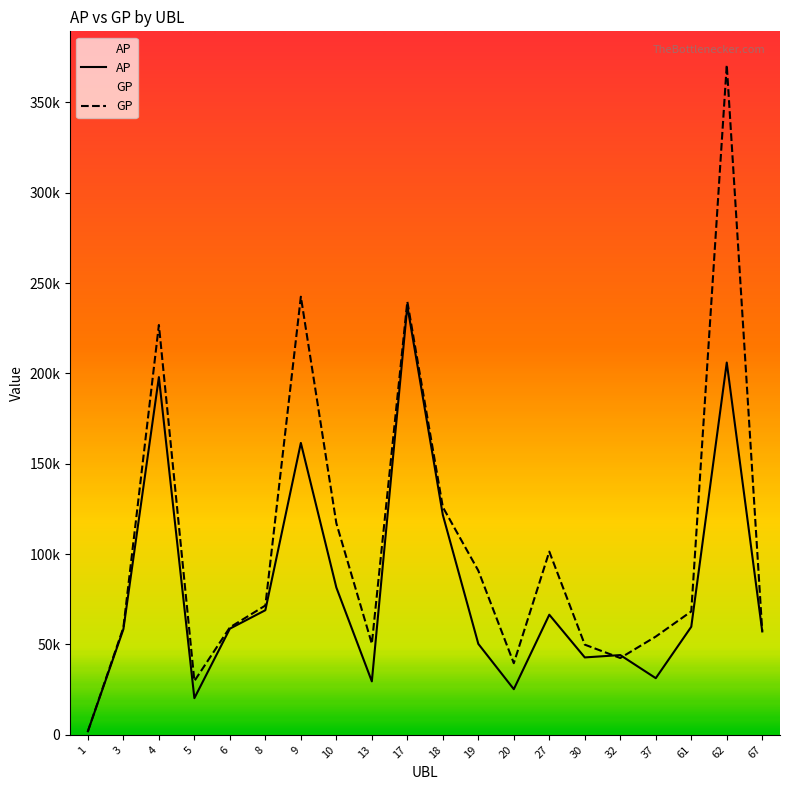

What is the difference between the AP values at 37 and 27?

35124